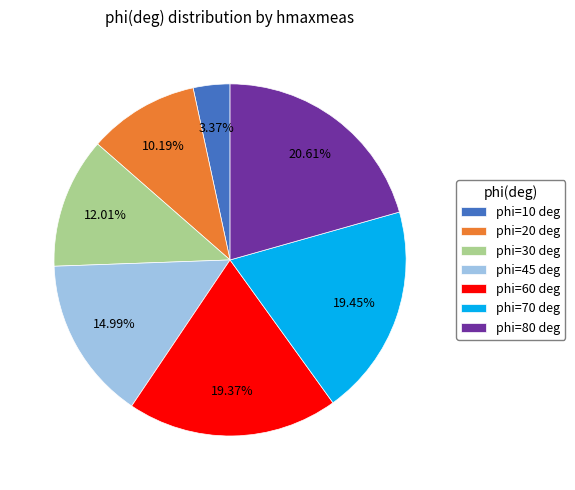

How many segments does this pie chart have?

7